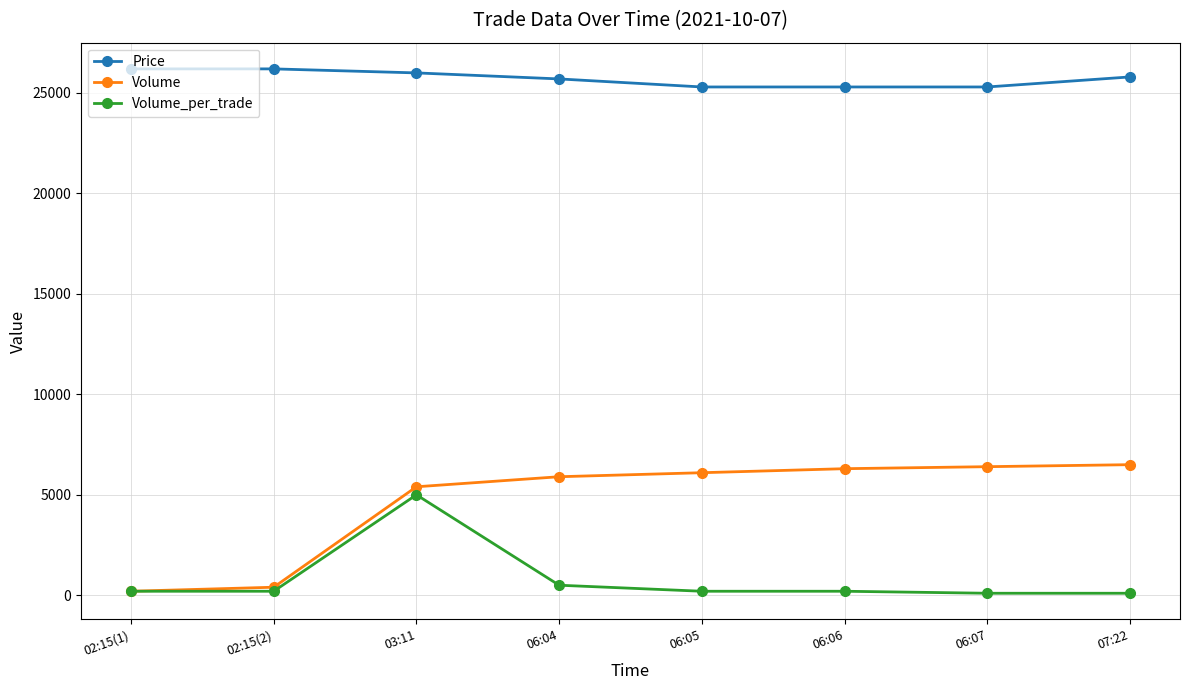

At which category is the sum across all series the highest?

03:11